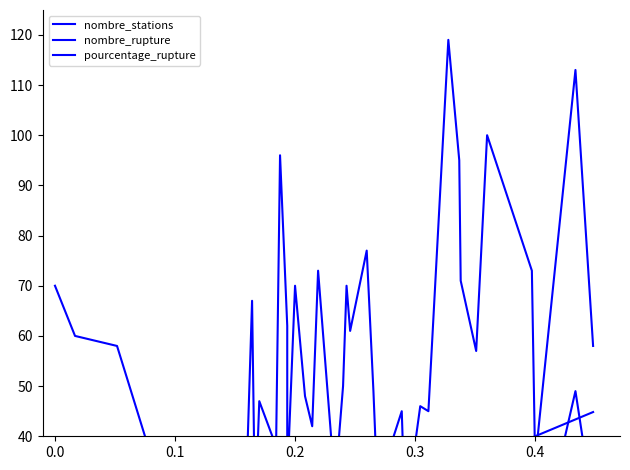

True or false: nombre_stations and nombre_rupture cross at least once.

False